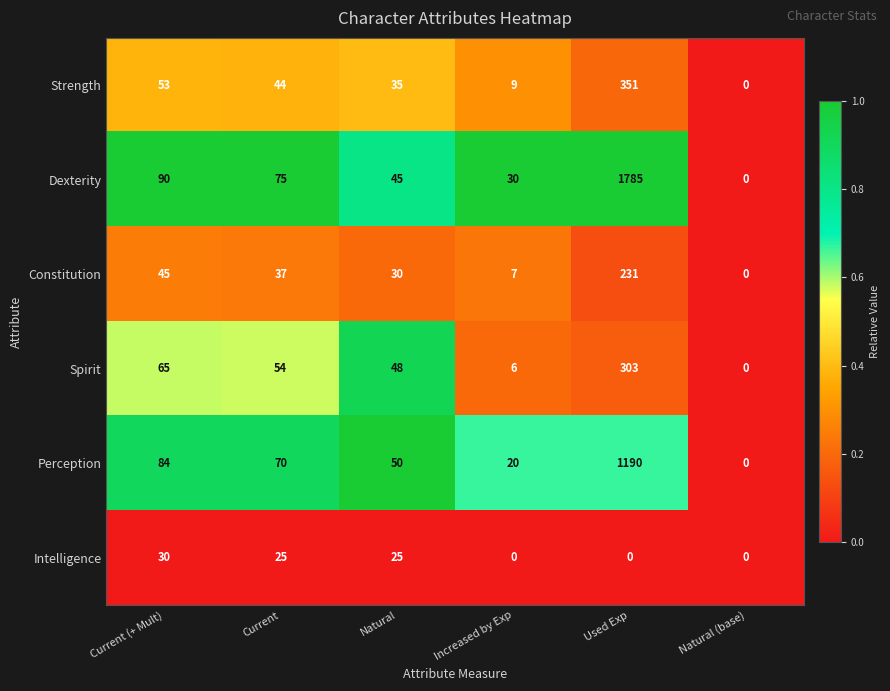

At which category does the chart reach its peak across all series?

Used Exp